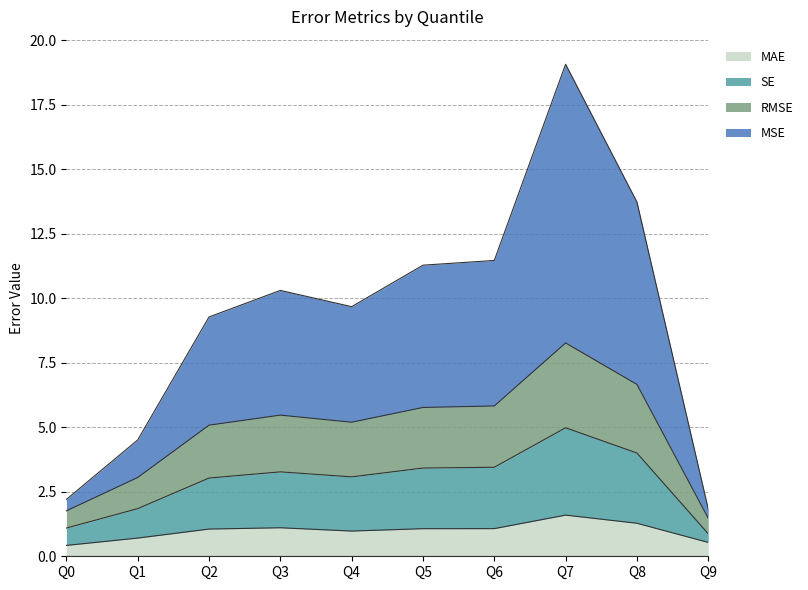

Reading left to right, extract all data points from this chart.

MAE: Q0=0.4	Q1=0.7	Q2=1.1	Q3=1.1	Q4=1.0	Q5=1.1	Q6=1.1	Q7=1.6	Q8=1.3	Q9=0.5
MSE: Q0=2.2	Q1=4.5	Q2=9.3	Q3=10.3	Q4=9.7	Q5=11.3	Q6=11.5	Q7=19.1	Q8=13.7	Q9=1.8
RMSE: Q0=1.8	Q1=3.1	Q2=5.1	Q3=5.5	Q4=5.2	Q5=5.8	Q6=5.8	Q7=8.3	Q8=6.7	Q9=1.5
SE: Q0=1.1	Q1=1.8	Q2=3.0	Q3=3.3	Q4=3.1	Q5=3.4	Q6=3.4	Q7=5.0	Q8=4.0	Q9=0.9